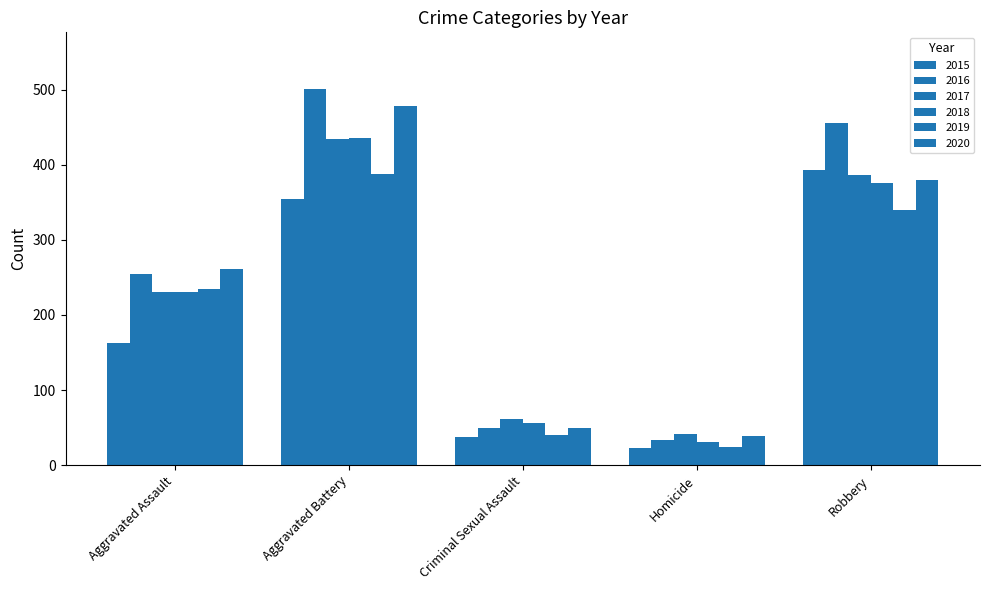

Is the value of 2017 at Robbery greater than the value of 2019 at Criminal Sexual Assault?

Yes